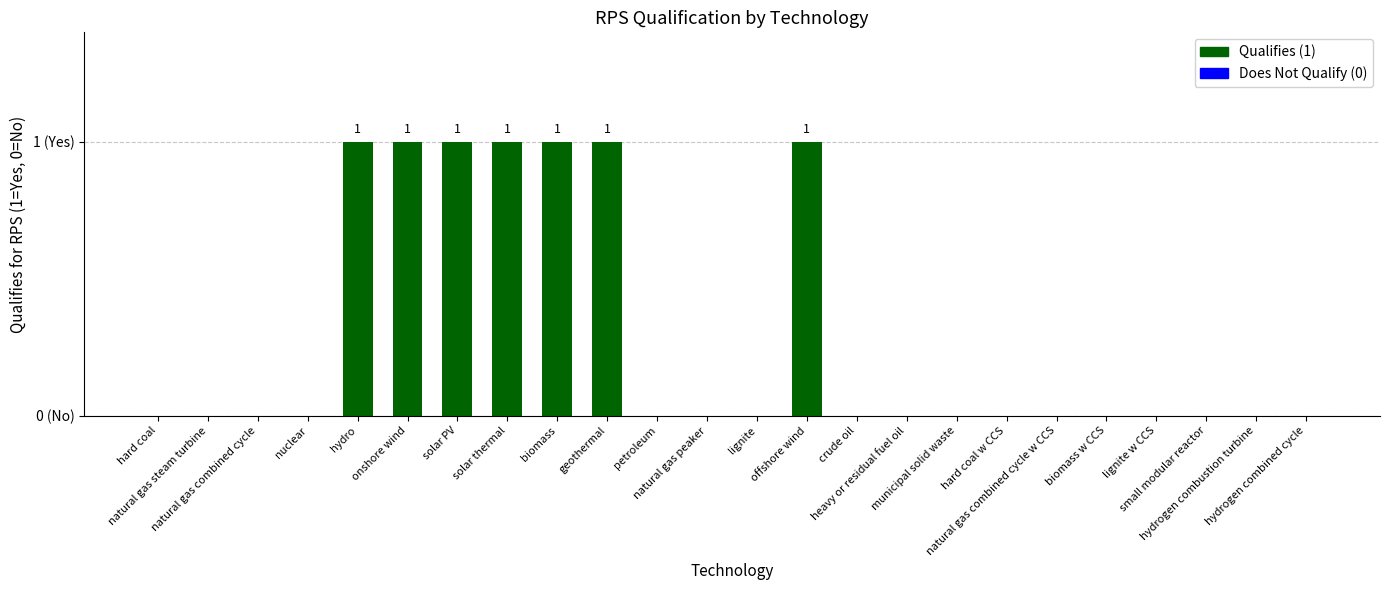

What position from the left is nuclear?

4